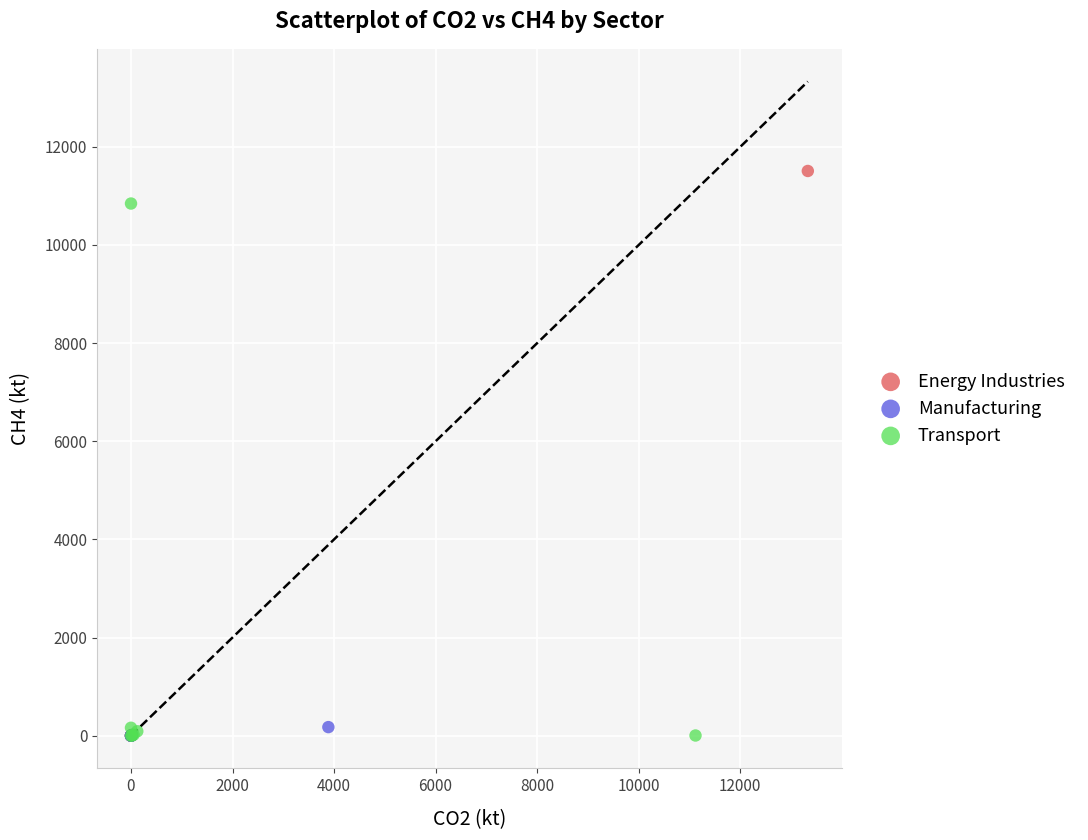

What are all the series names shown in the legend?

Energy Industries, Manufacturing, Transport